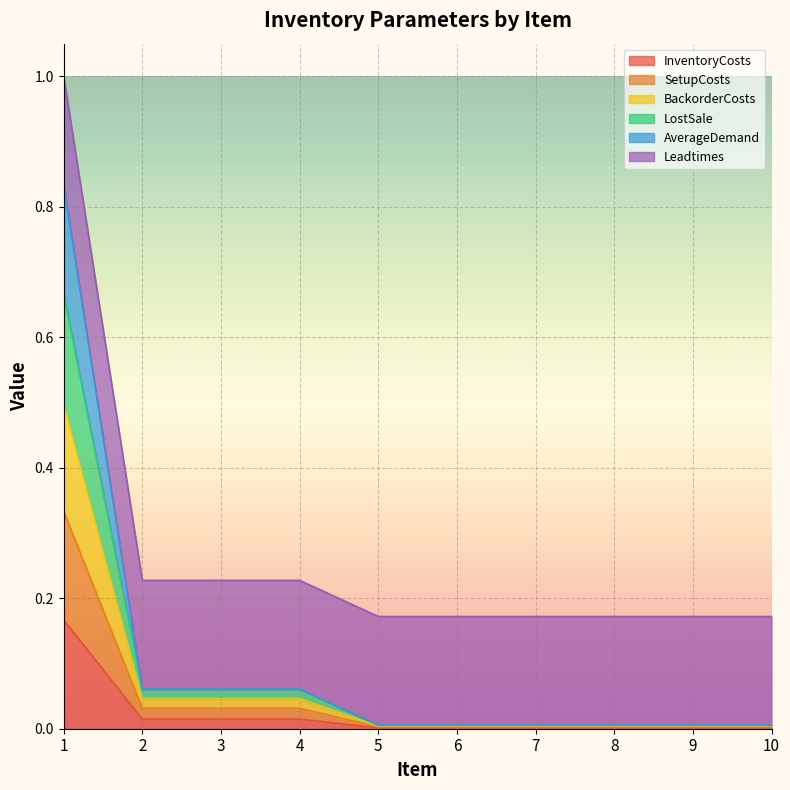

The value of AverageDemand at 7 is 0.0. True or false?

True